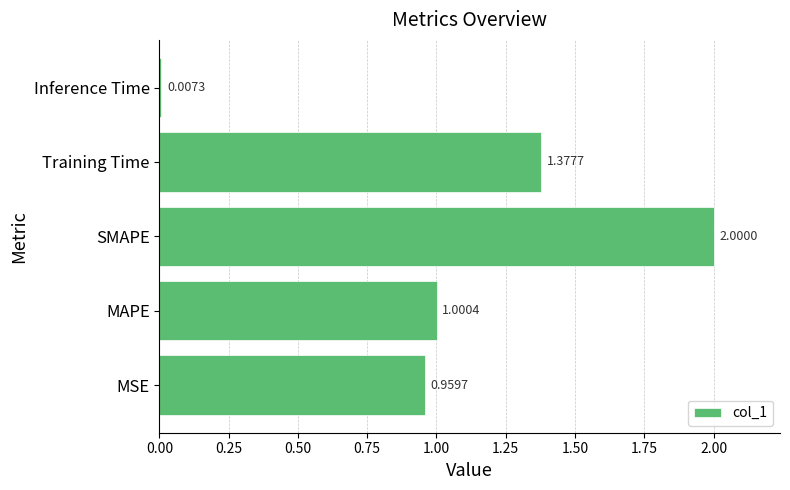

At which label is the value closest to 1?

MAPE